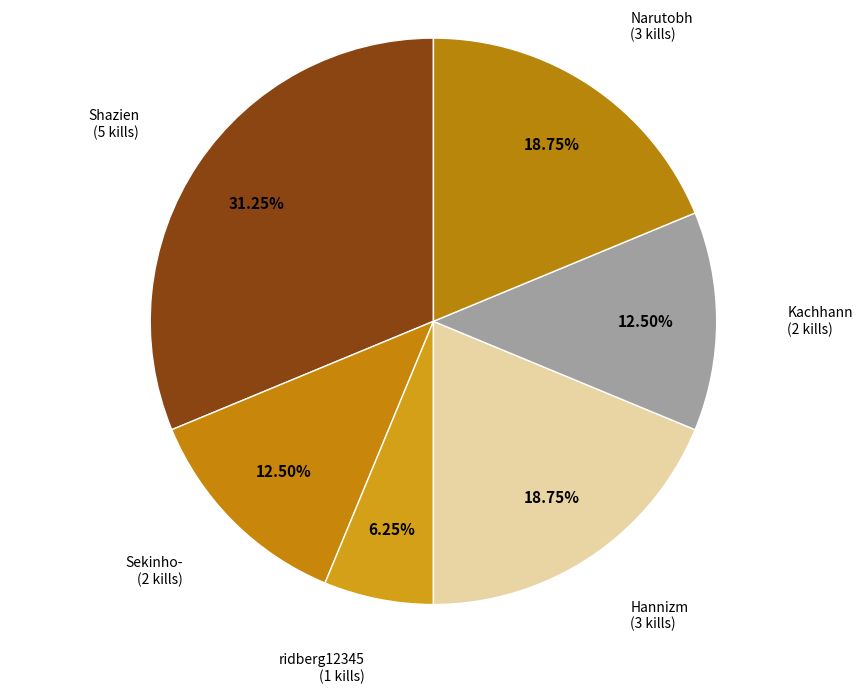

Is it true that Shazien is 43% of the pie?

False